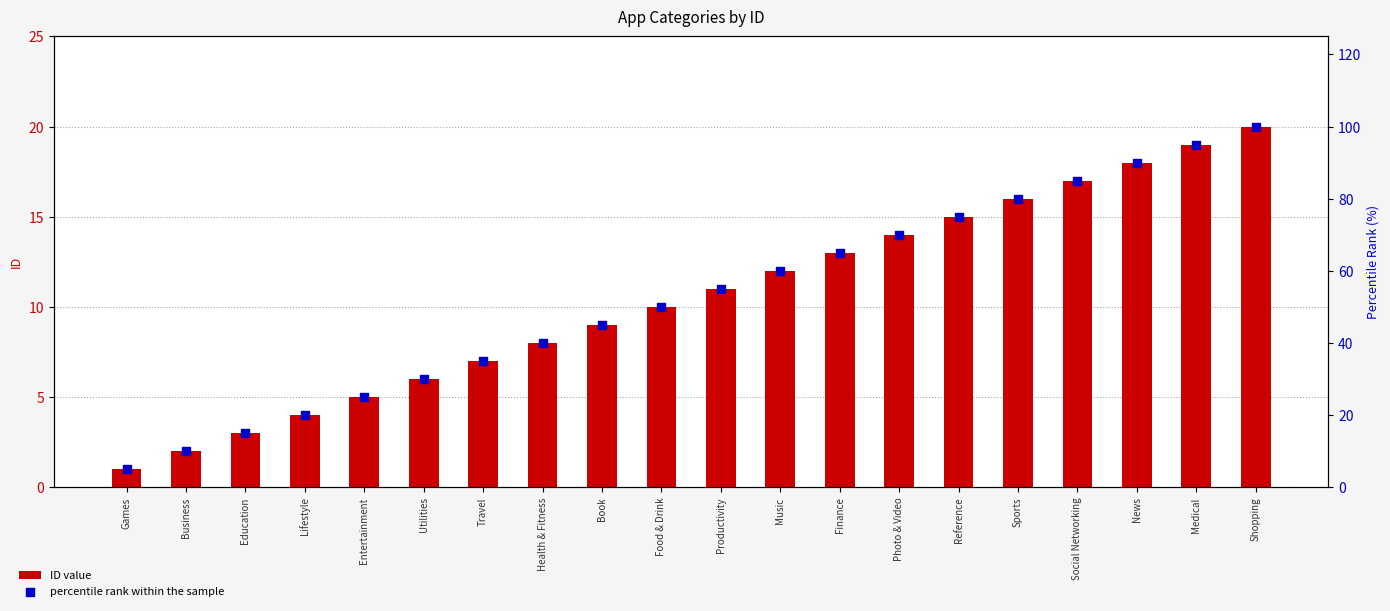

Is the value of percentile rank within the sample at Photo & Video greater than the value of ID value at Lifestyle?

Yes